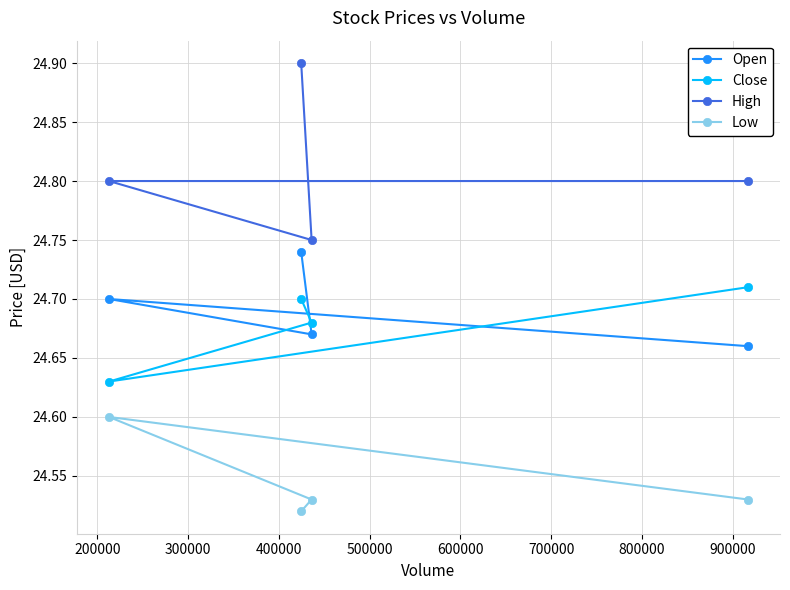

How many Low values are between 24 and 25?

4